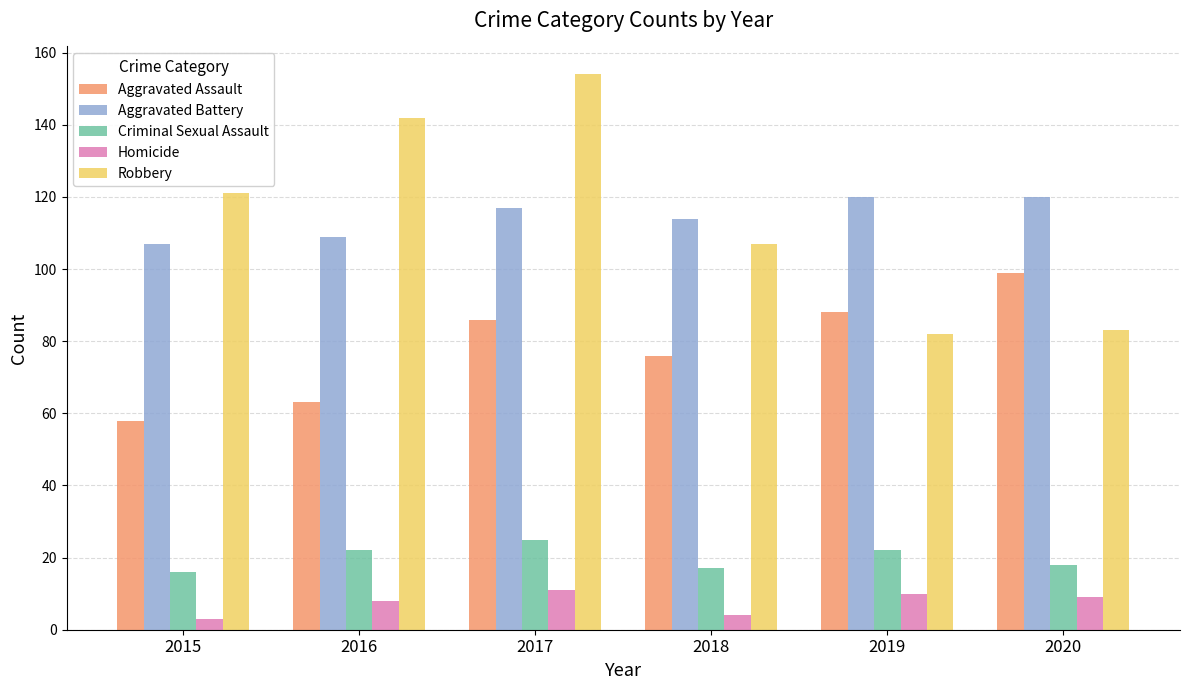

What is the difference between the maximum and second lowest values in the Criminal Sexual Assault series?

8